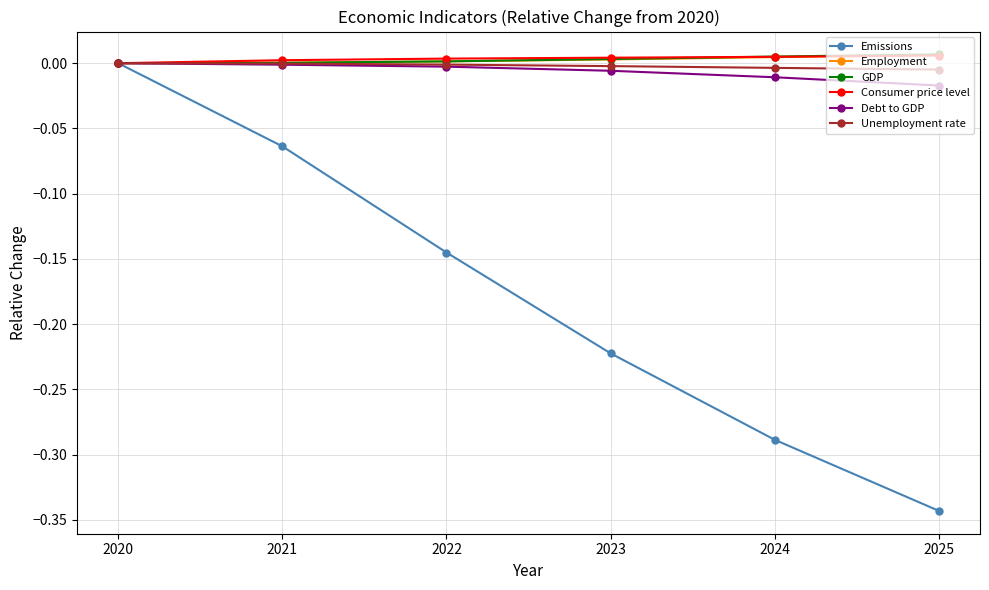

True or false: Debt to GDP has more than 2 interior local peaks.

False